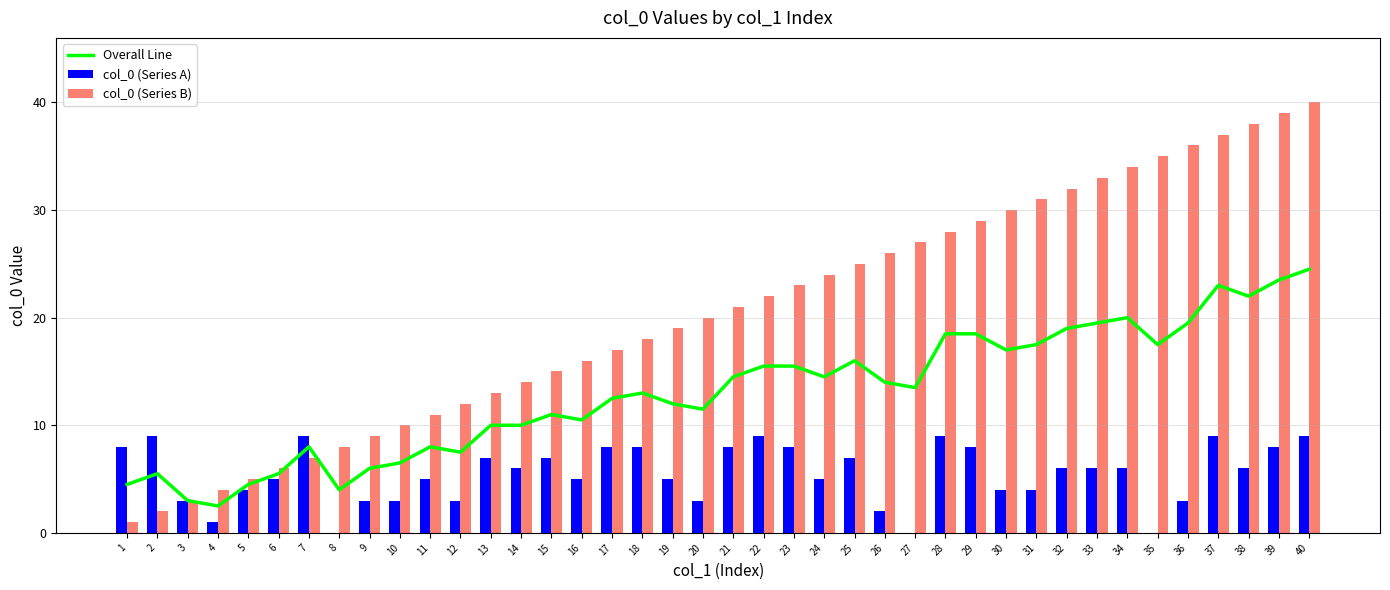

What are all the series names shown in the legend?

Overall Line, col_0 (Series A), col_0 (Series B)